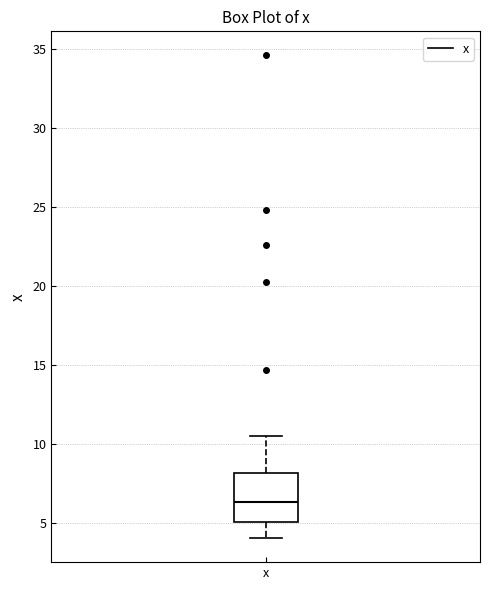

Where is the lower edge of the box for x on the y-axis? The values are not printed on the chart, so give them approximately, as read against the axis.

5.0